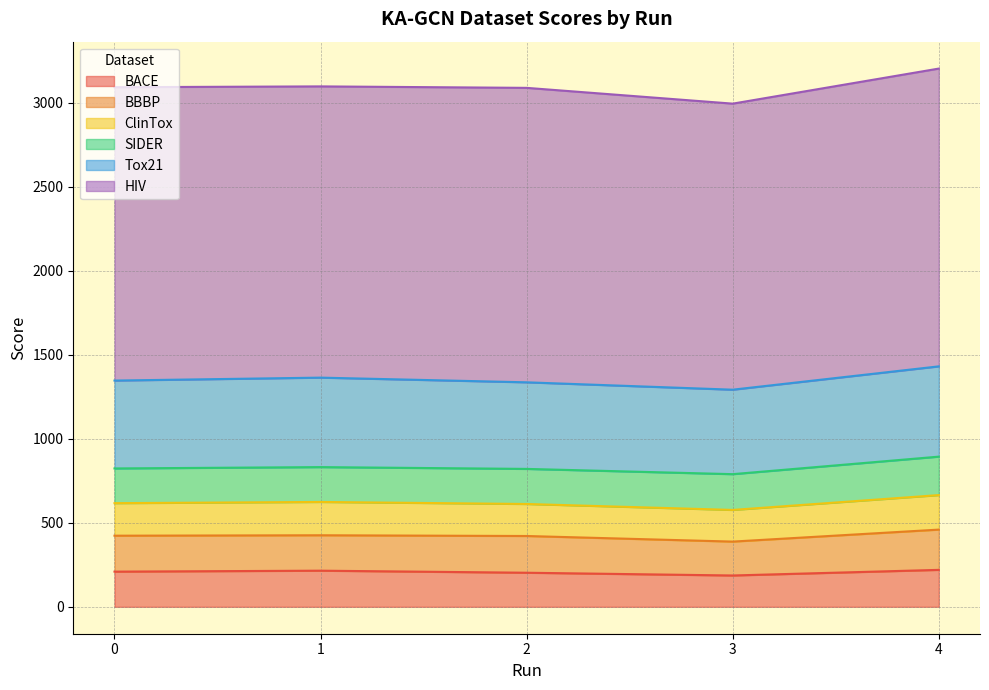

How many lines are shown in the chart?

6